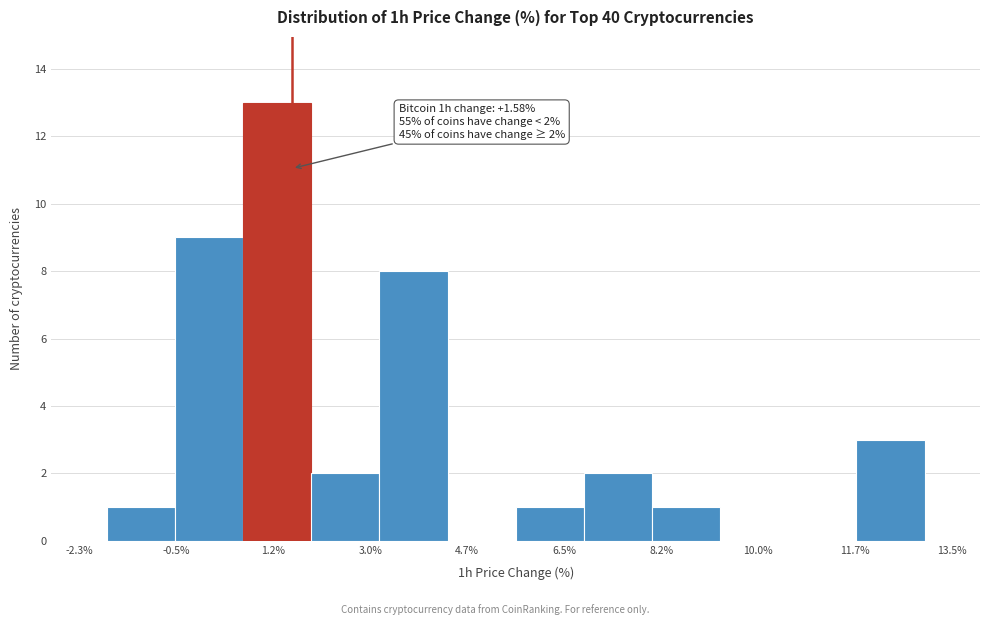

Which range on the x-axis has the tallest bar?

0.6 to 2.0